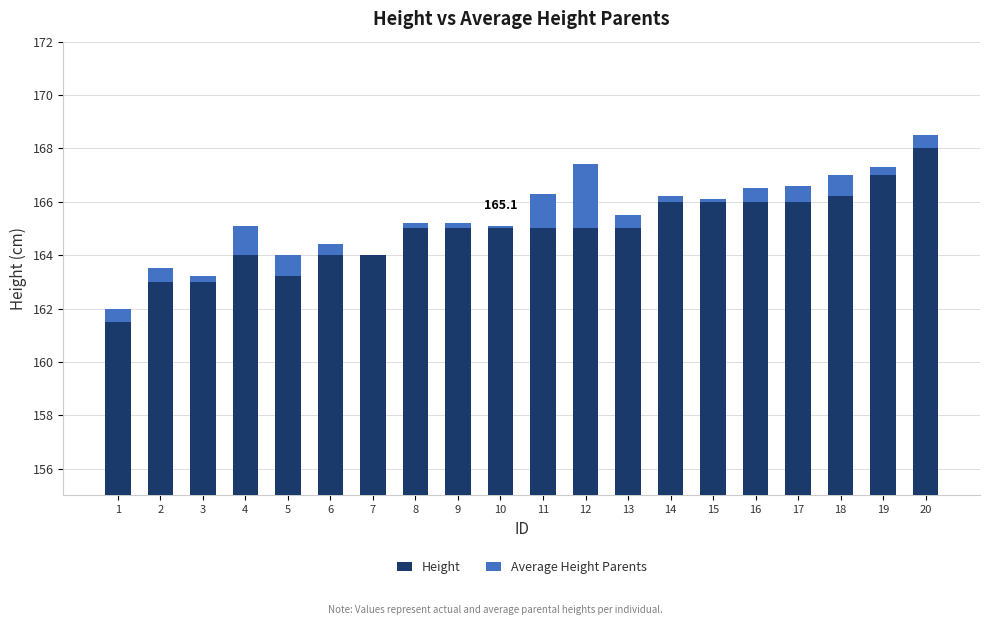

What is the total value across all series at 3?

163.2